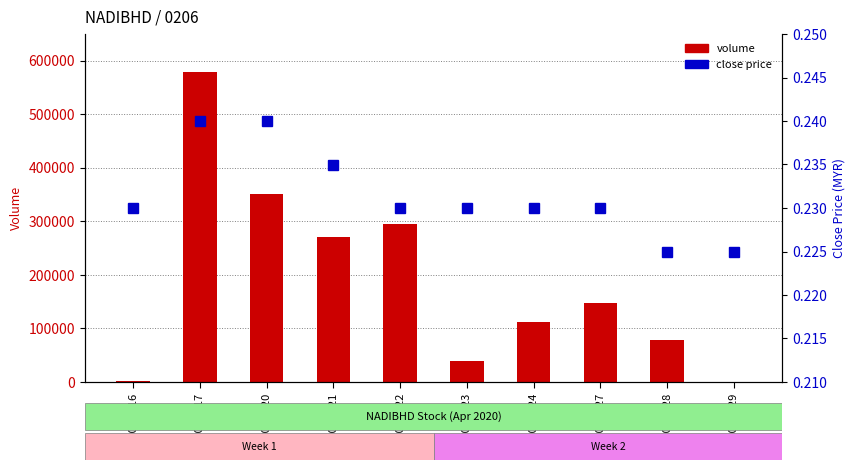

Where is close price nearest to the value 0?

2020-04-28